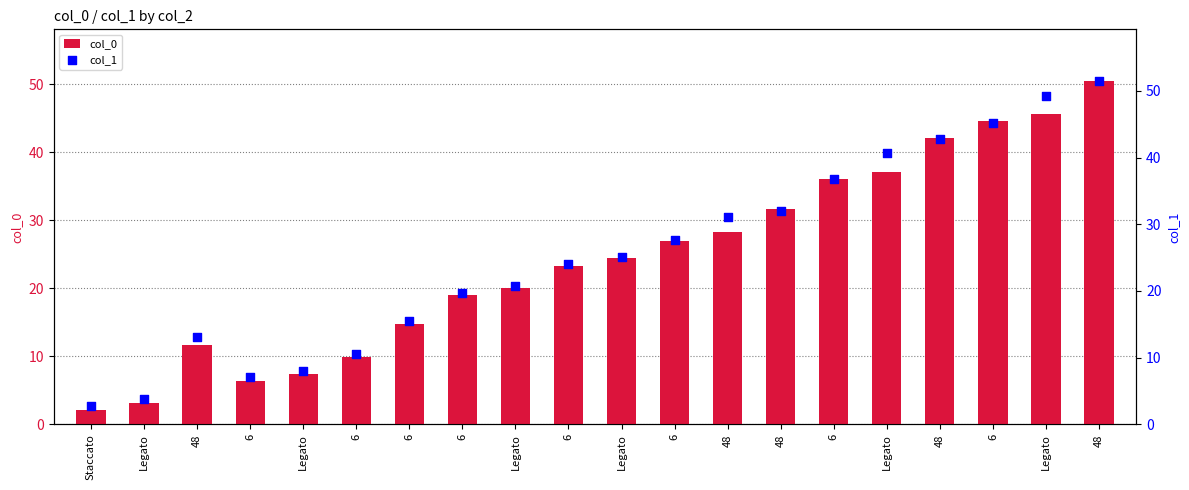

What is the total value across all series at 48?

24.8